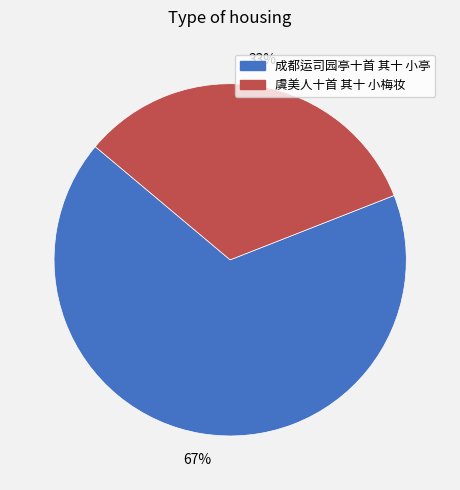

How many slices are in this pie chart?

2